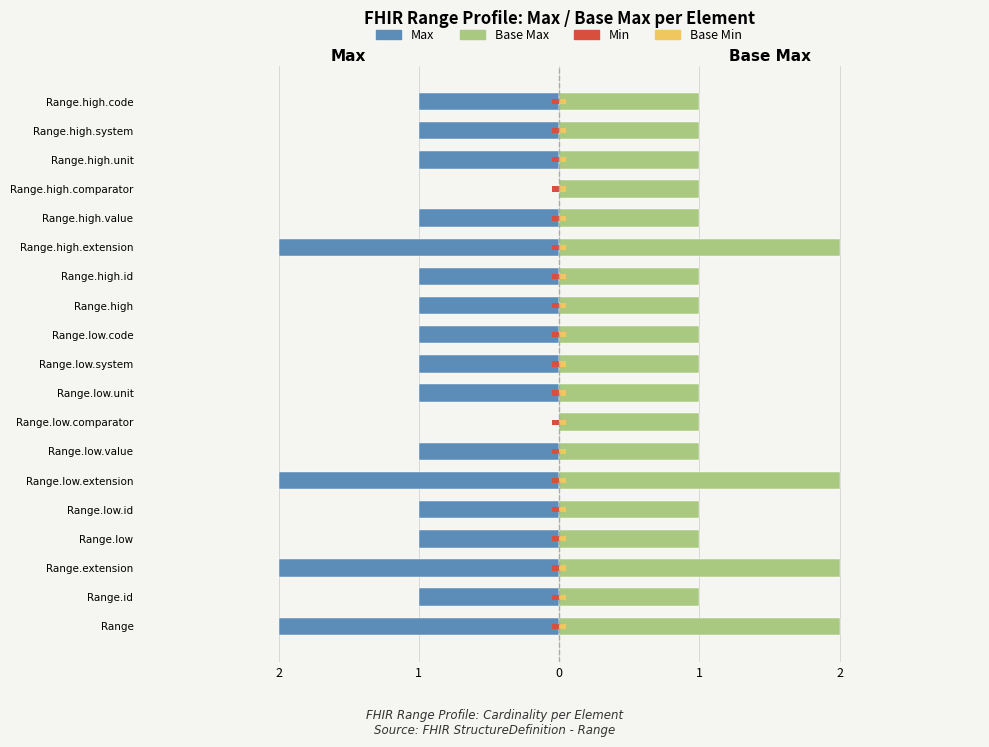

What are all the series names shown in the legend?

Max, Base Max, Min, Base Min